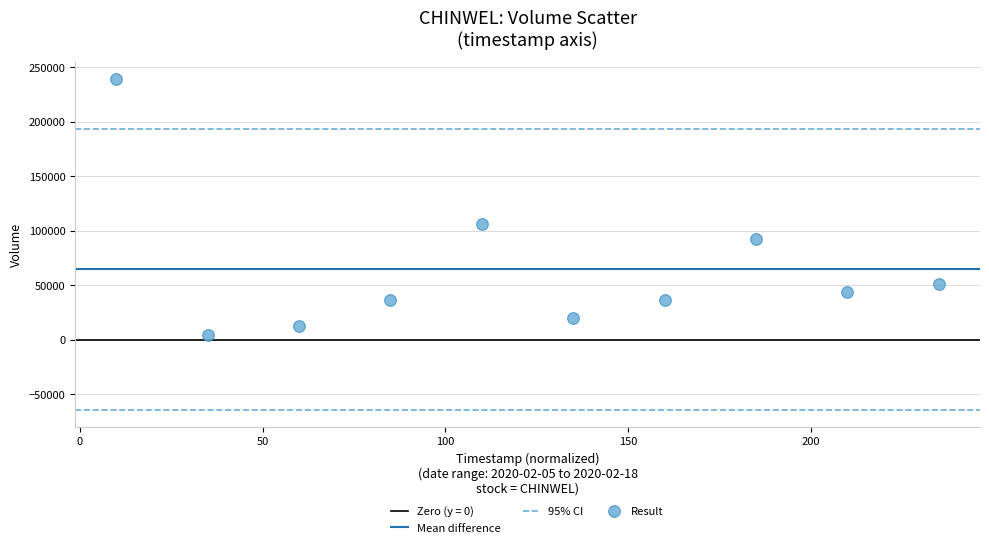

What is the average Y value?

64700